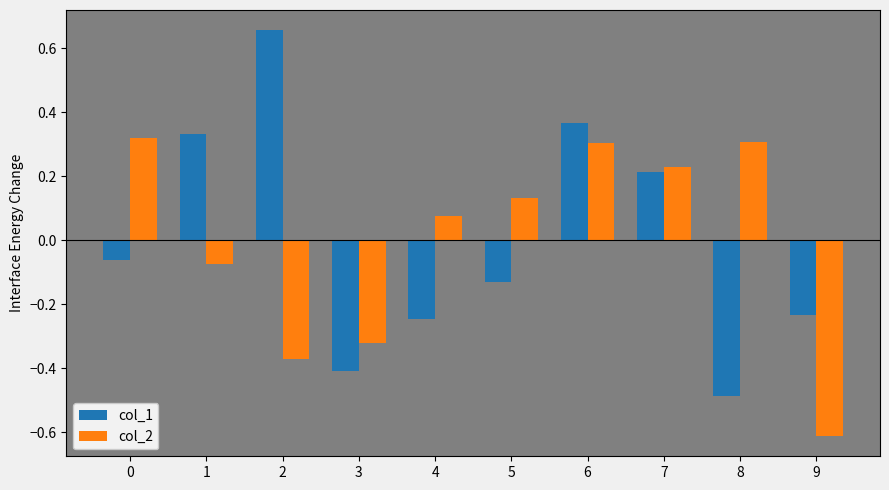

What is the value of the col_2 bar at the 10th from the left?

-0.6